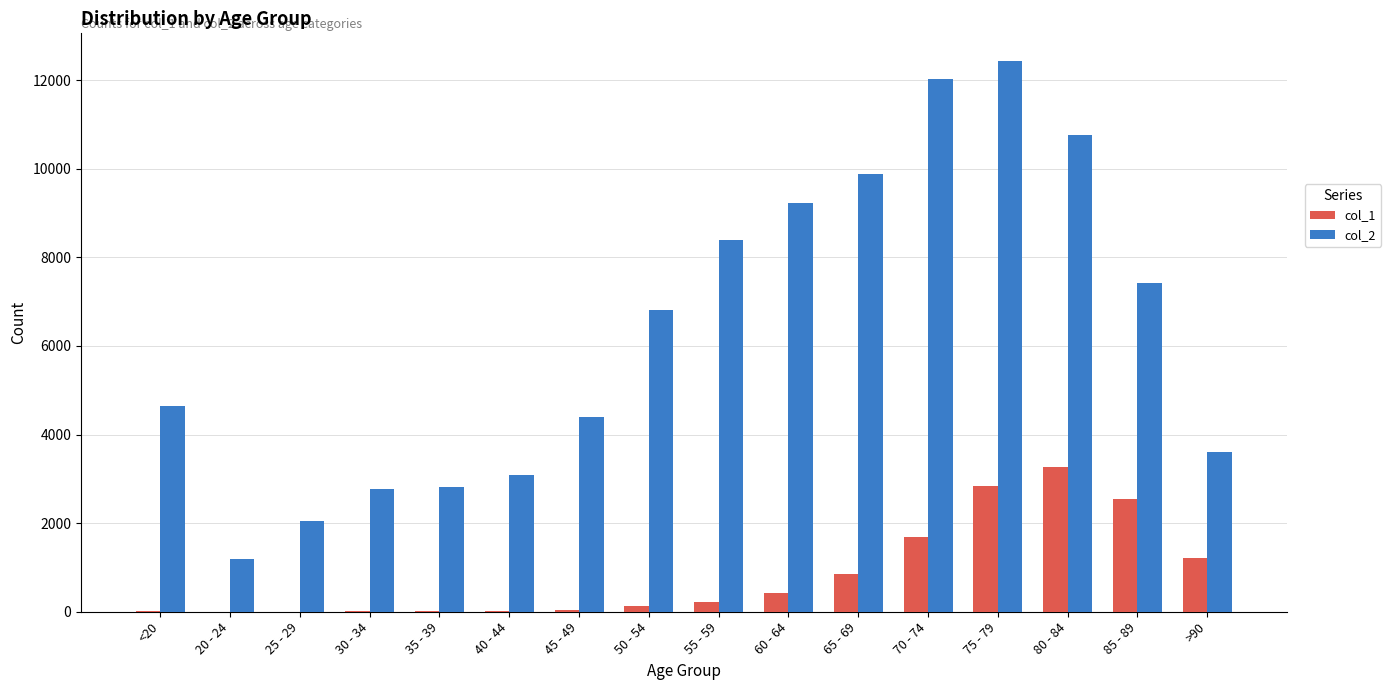

At which label is col_2 closest to 6812?

50 - 54